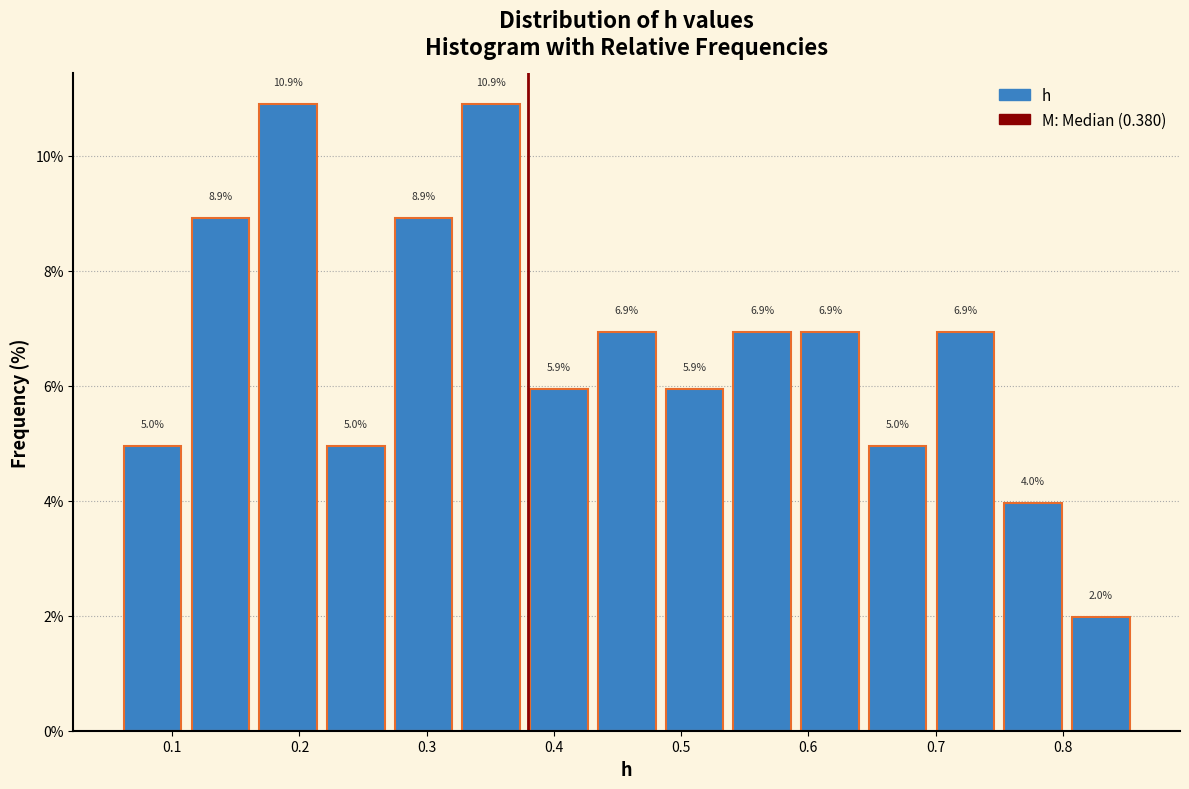

How tall is the bar that spans 0.16 to 0.22 on the x-axis? The bar edges are not printed on the chart, so give them approximately, as read against the axis.

10.9